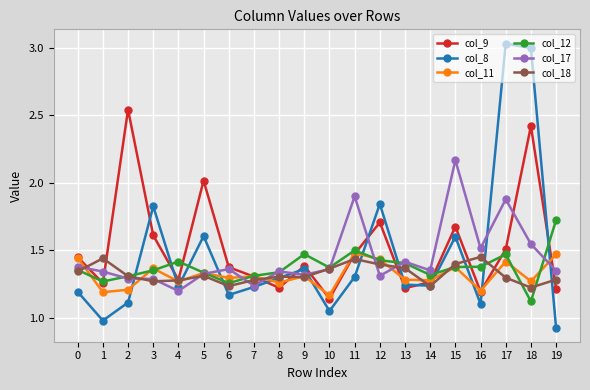

What are all the series names shown in the legend?

col_9, col_8, col_11, col_12, col_17, col_18